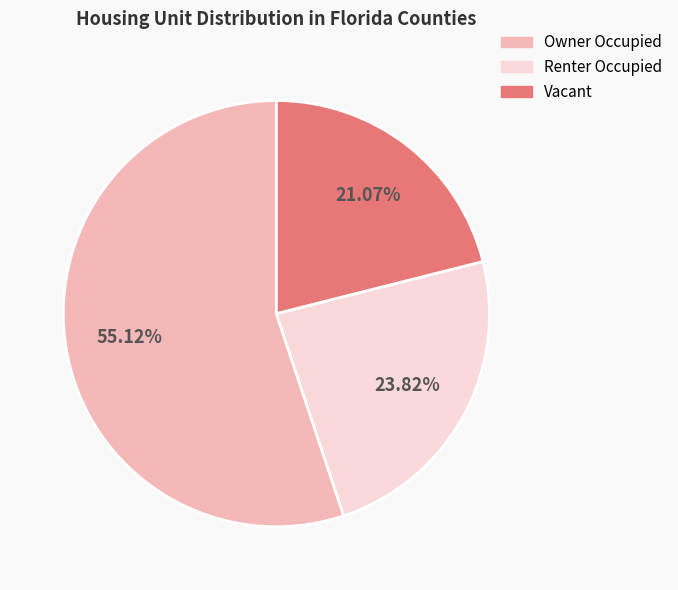

Is Owner Occupied the majority of the pie?

Yes